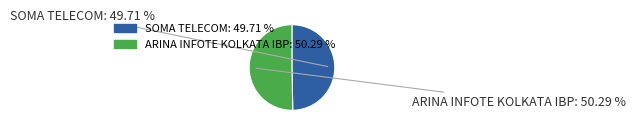

Rank the categories by value from lowest to highest.

SOMA TELECOM, ARINA INFOTE KOLKATA IBP